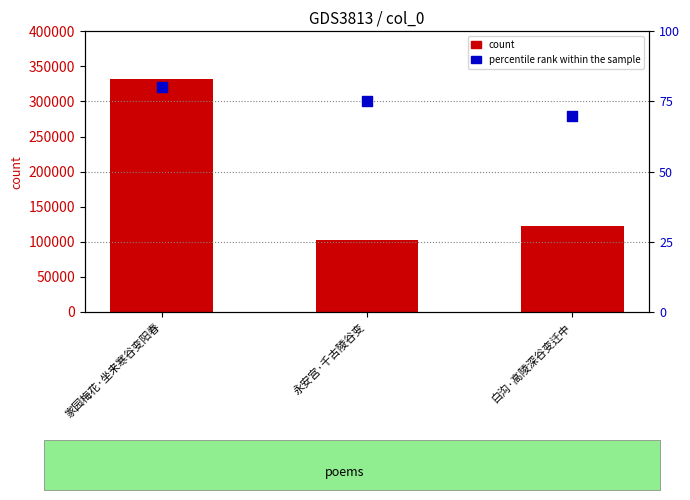

Is the value of percentile rank within the sample at 永安宫·千古陵谷变 greater than the value of count at 永安宫·千古陵谷变?

No